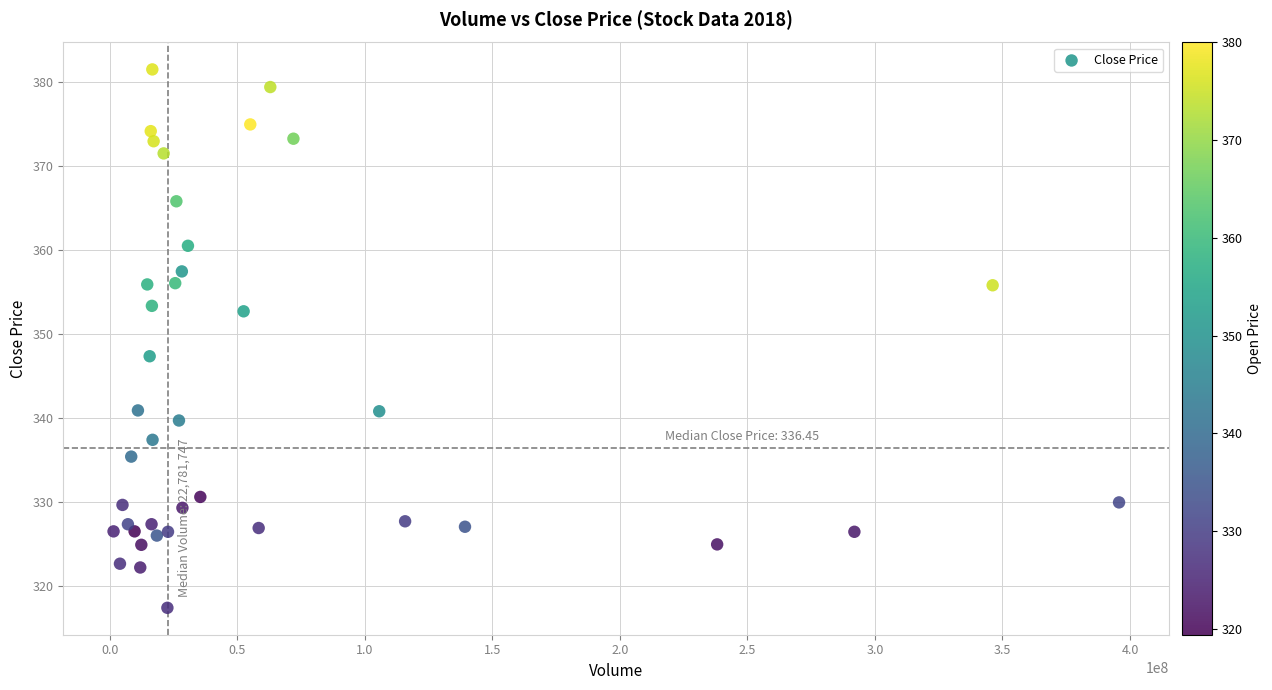

What is the range of X values (max minus min)?

394136392.1